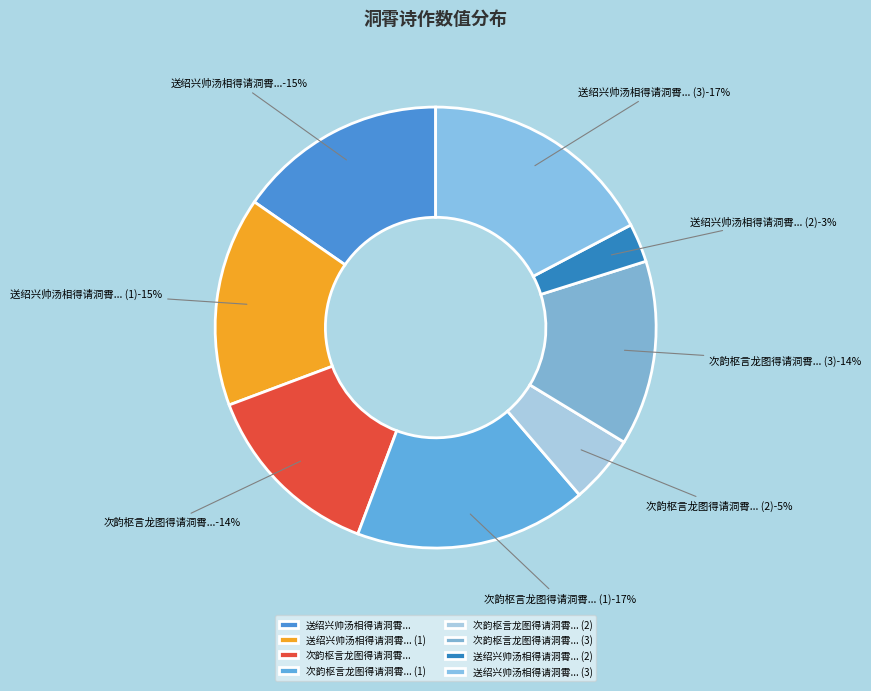

The 送绍兴帅汤相得请洞霄归括苍二首 slice represents 7% of the pie. True or false?

False